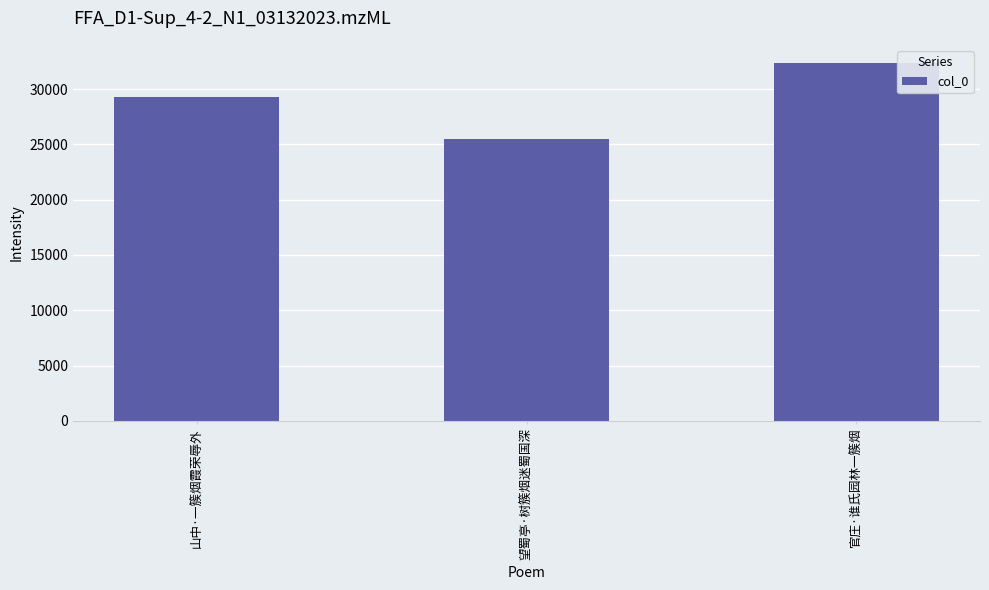

Count the number of data series in this chart.

1